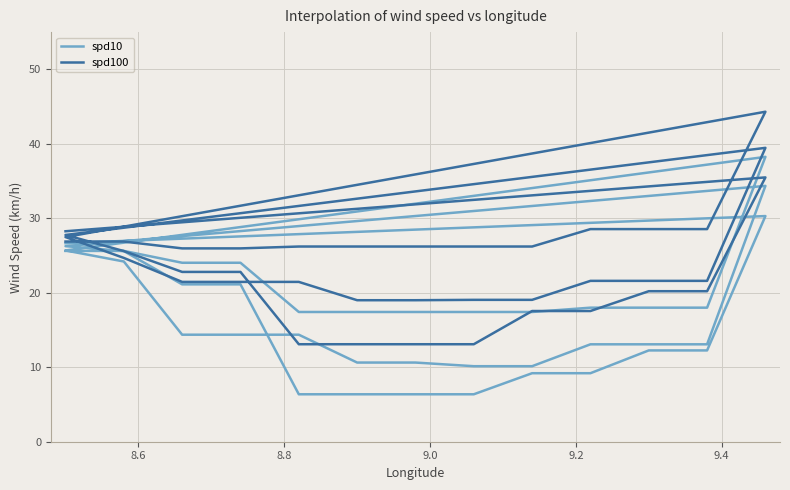

True or false: spd10 has more than 1 points higher than both neighbors.

True